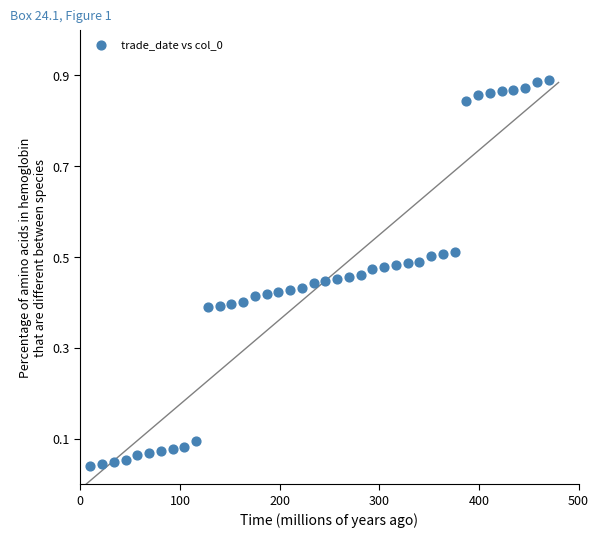

What is the range of X values (max minus min)?

460.0